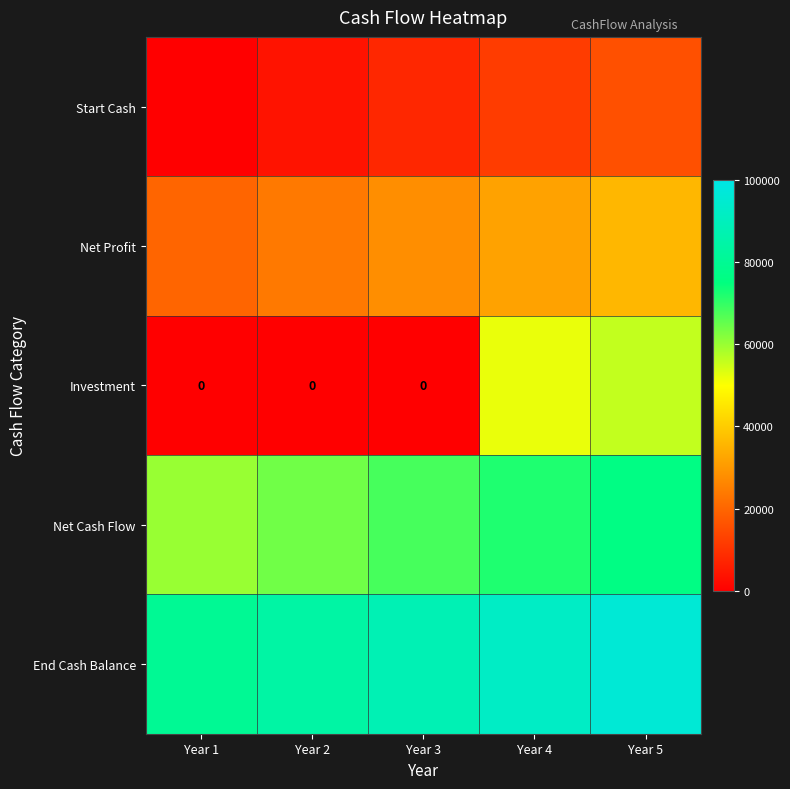

What is the maximum value for Net Profit?

36000.0